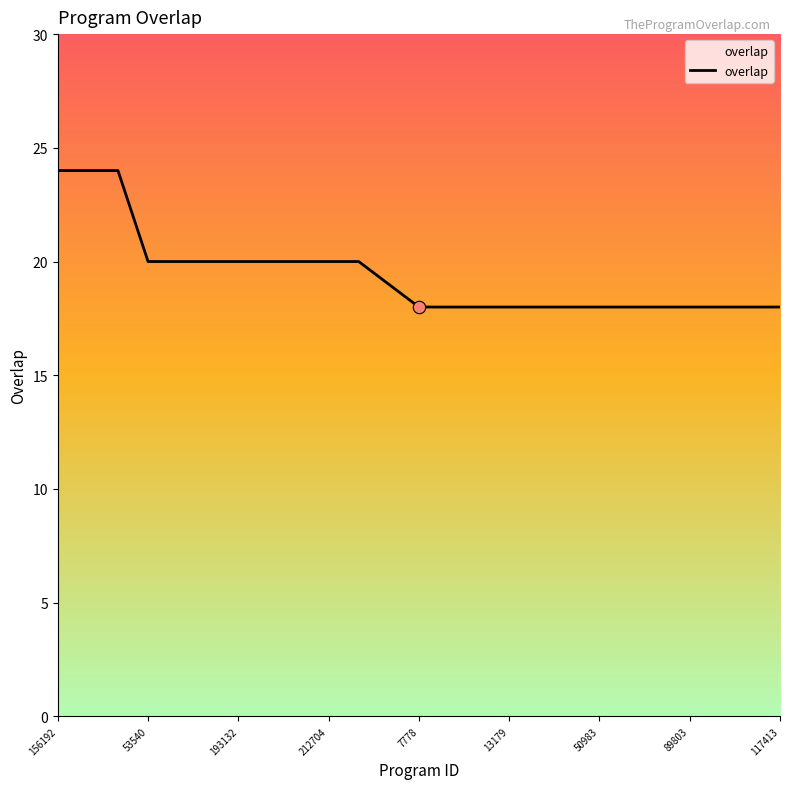

What is the difference between the maximum and minimum values?

6